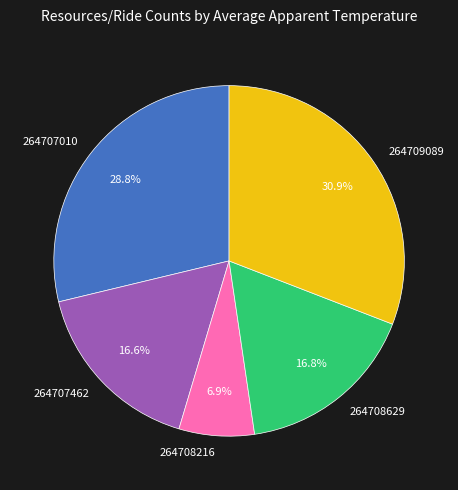

Is it true that 264708629 is 17% of the pie?

True